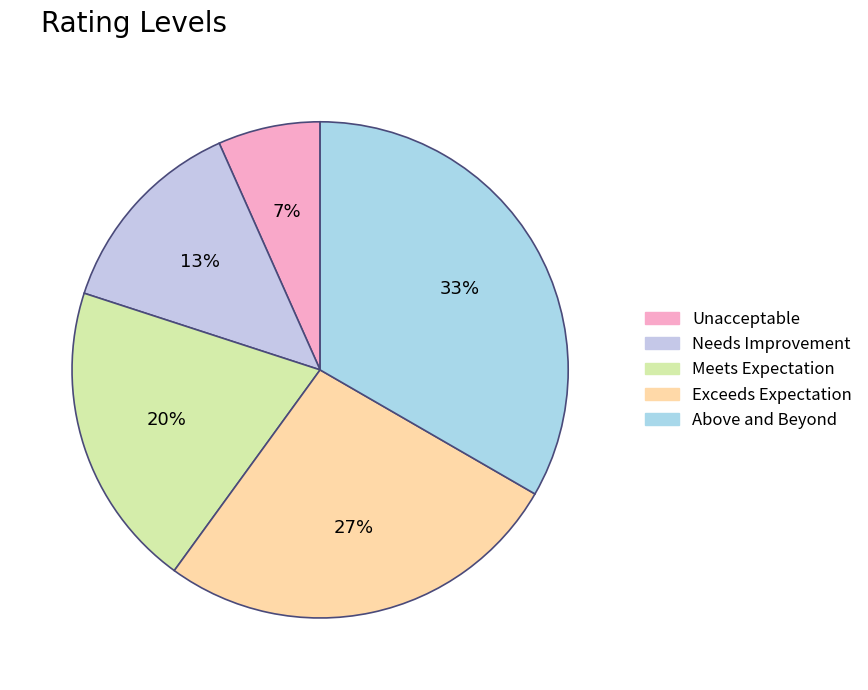

What portion of the pie excludes Unacceptable?

93.3%